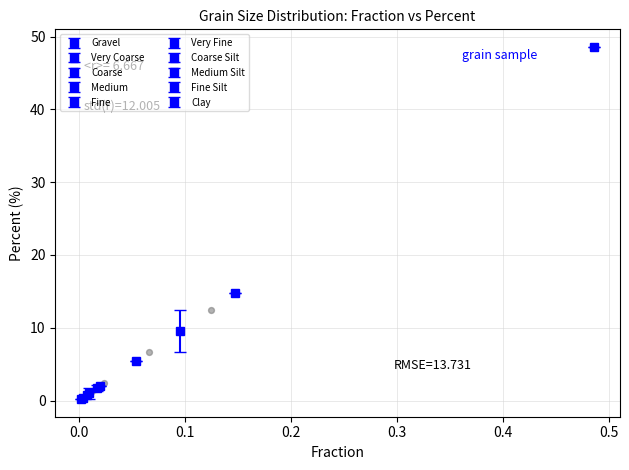

What Y value in the scatter plot is closest to 24?

14.8